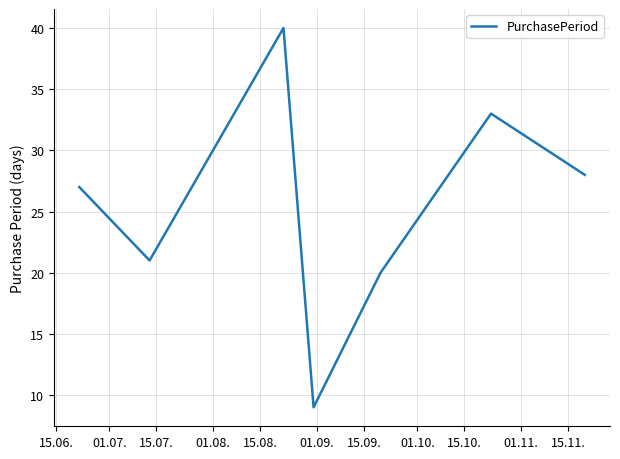

How many series are shown in this chart?

1